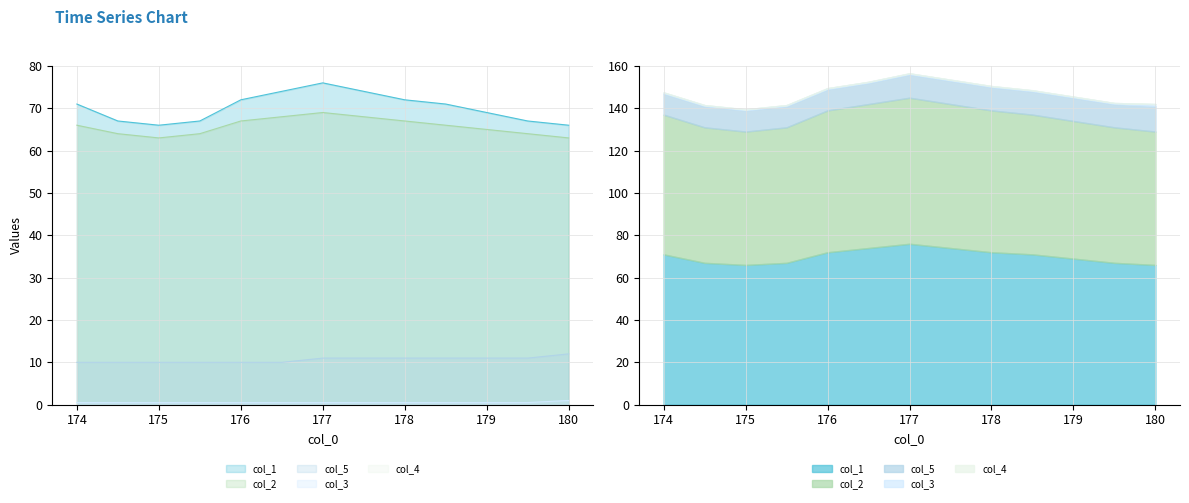

What position from the left is 174.0?

1